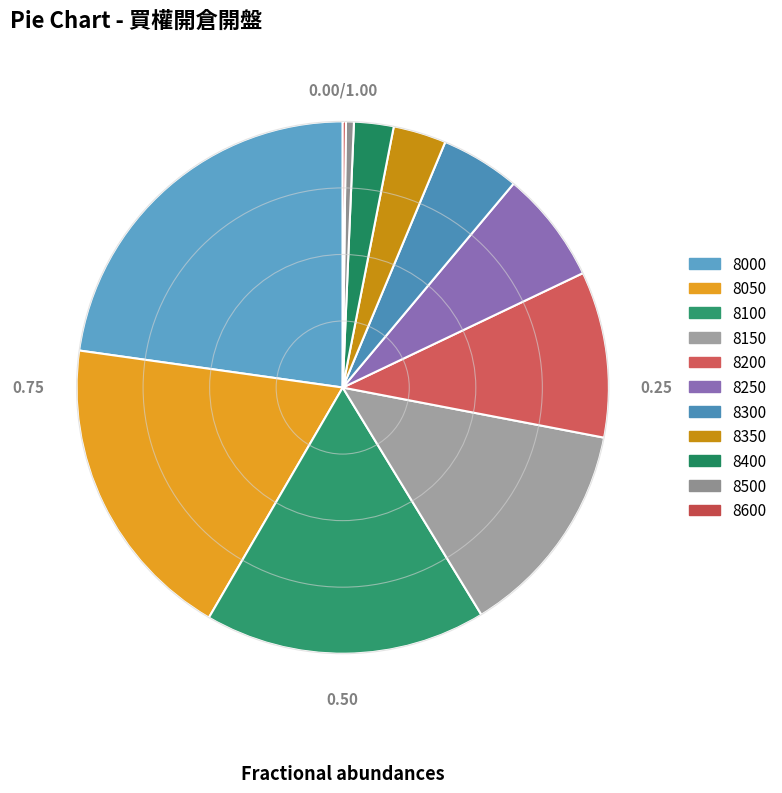

To the nearest percent, what is the average slice percentage?

9%